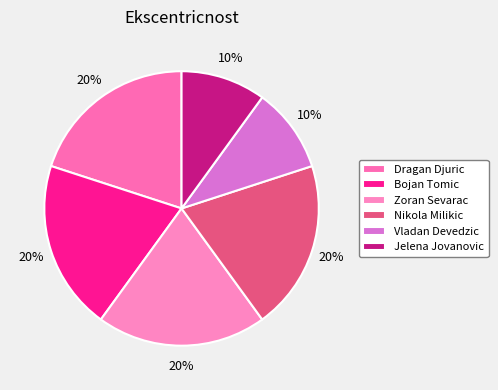

Rank the categories by value from highest to lowest.

Dragan Djuric, Bojan Tomic, Zoran Sevarac, Nikola Milikic, Vladan Devedzic, Jelena Jovanovic